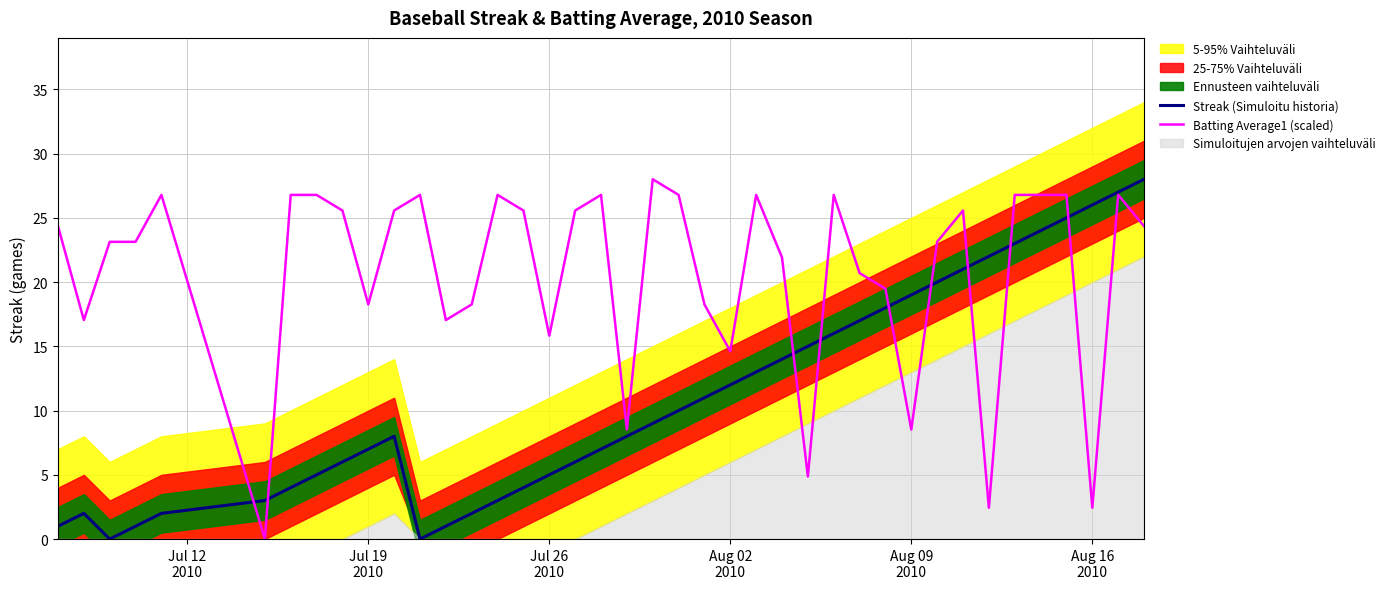

What is the maximum value for Streak (Simuloitu historia)?

28.0